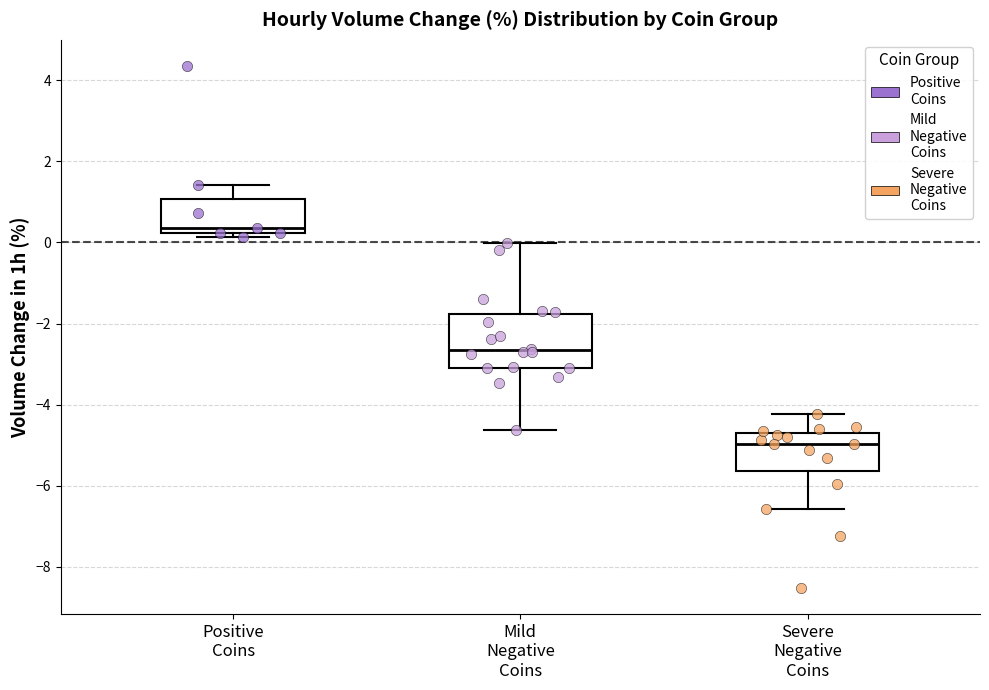

Reading left to right, read every box against the y-axis: the position of its median line, the range the box covers, and the ends of its whiskers. The values are not printed on the chart, so give them approximately, as read against the axis.

Positive Coins: median 0.4, box 0.2 to 1.0, whiskers 0.2 (just below the box's lower edge) to 1.4
Mild Negative Coins: median -2.6, box -3.0 to -1.8, whiskers -4.6 to 0.0
Severe Negative Coins: median -5.0, box -5.6 to -4.6, whiskers -6.6 to -4.2